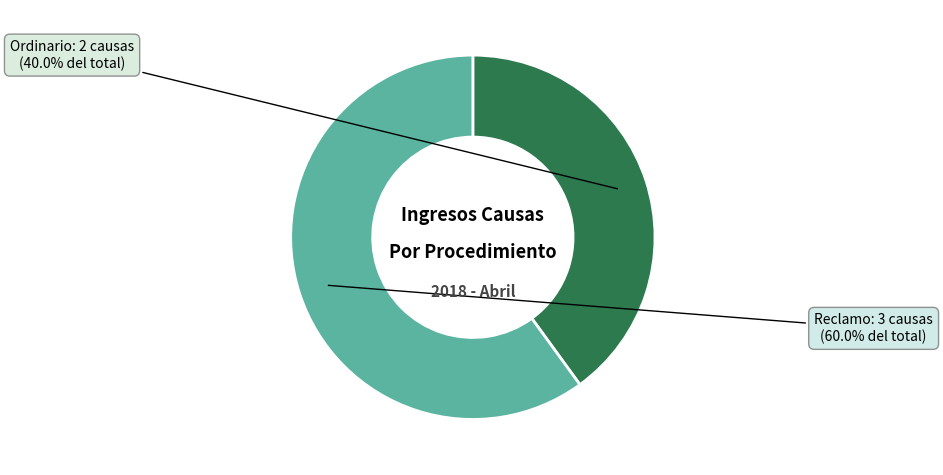

To the nearest percent, what is the combined percentage of Reclamo and Ordinario?

100%